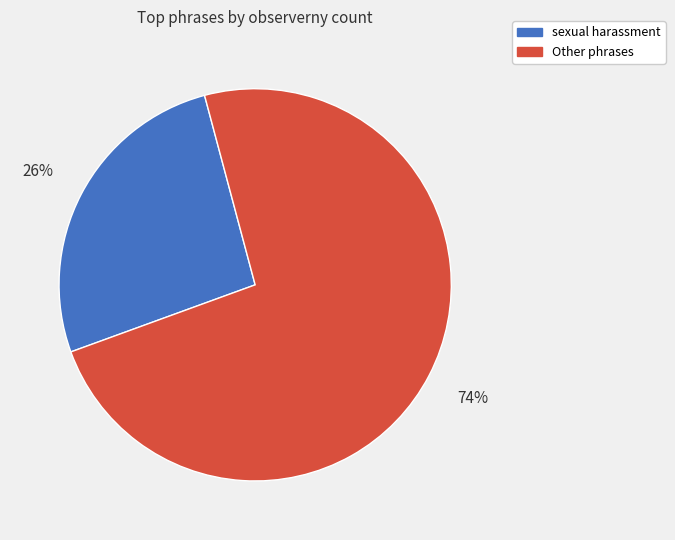

Is there a majority slice in this chart?

Yes